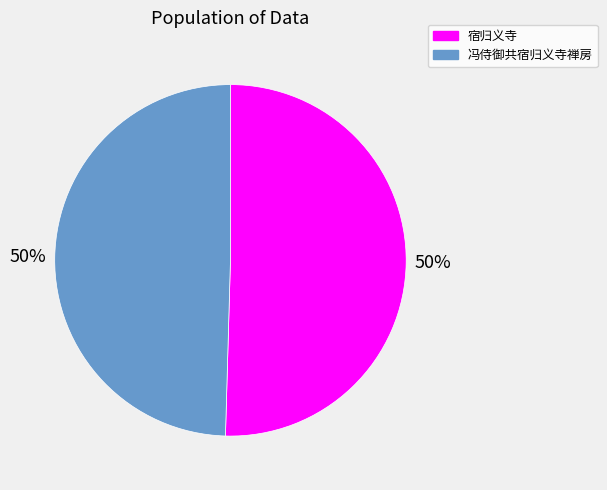

To the nearest percent, what portion does 冯侍御共宿归义寺禅房 represent?

50%